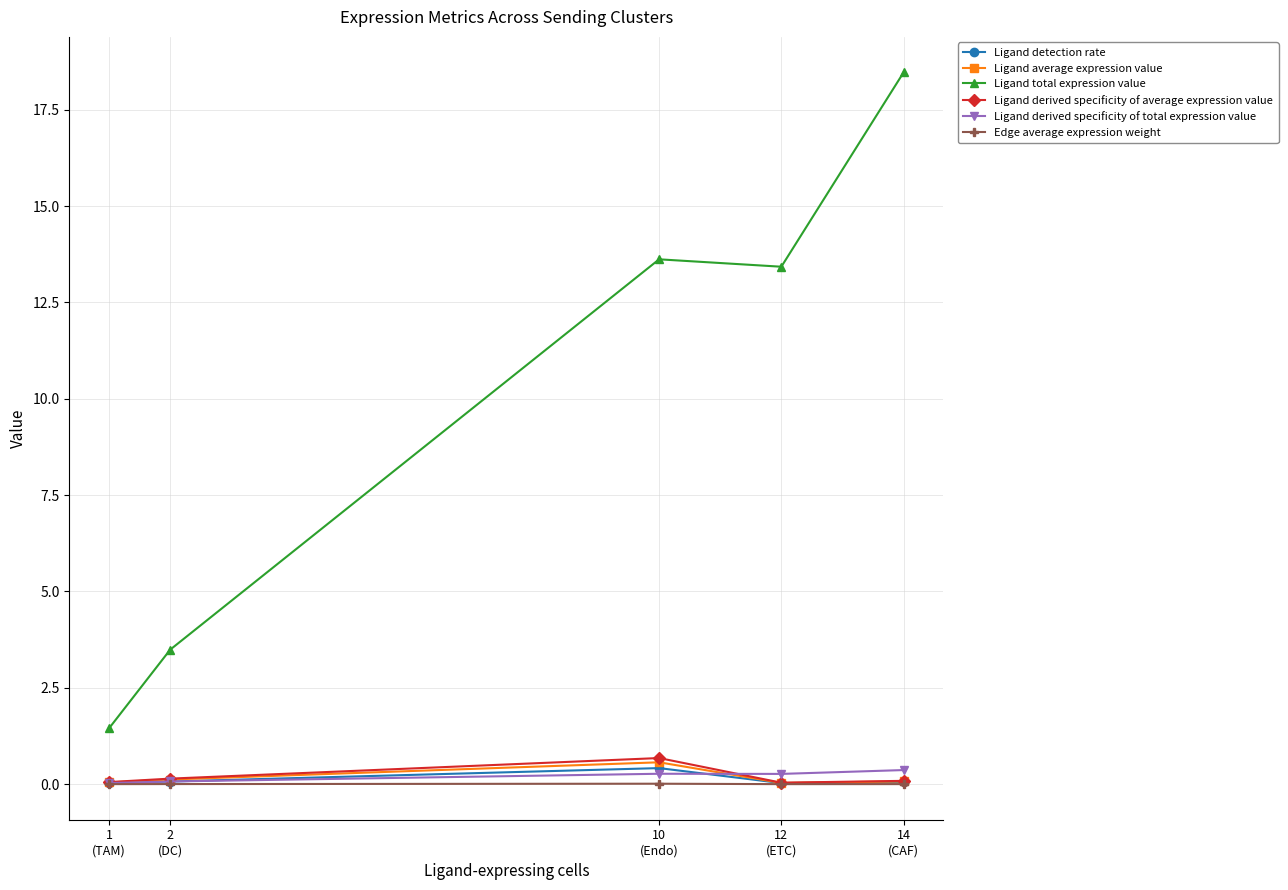

Is this an area chart (filled region under the line)?

No